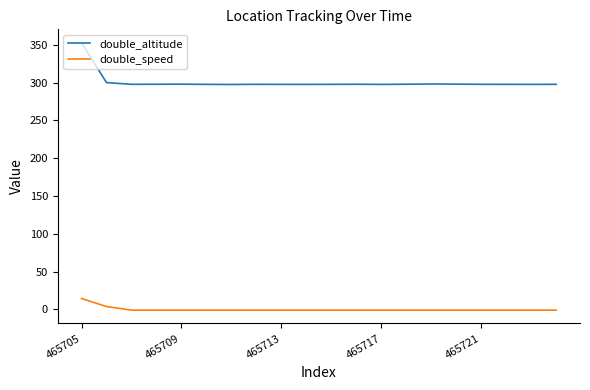

What are all the series names shown in the legend?

double_altitude, double_speed